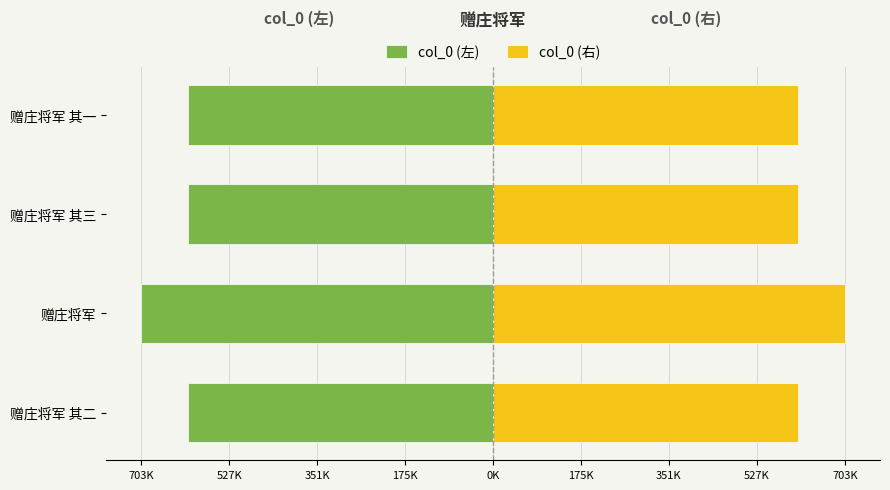

Which series has the largest total across all categories?

col_0 (右)